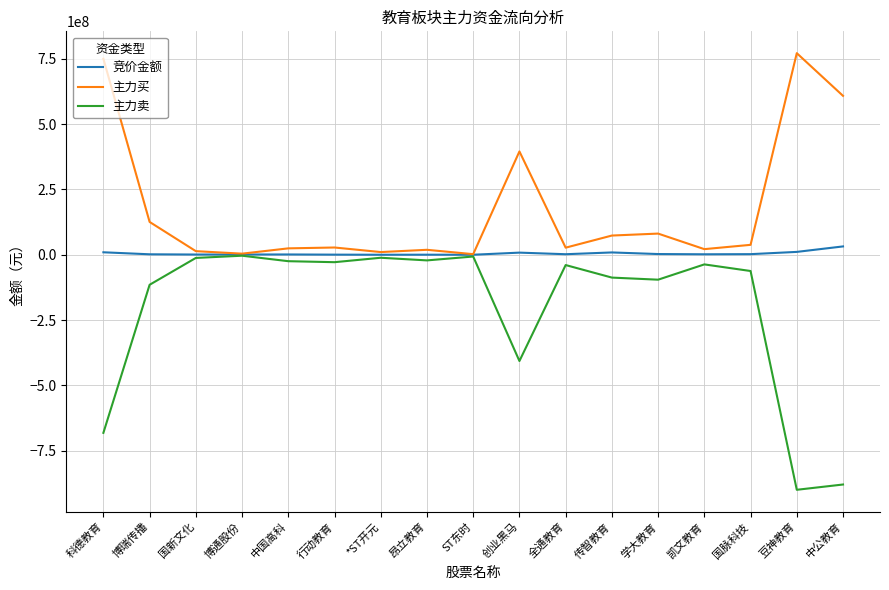

What is the maximum value shown in the chart?

771601294